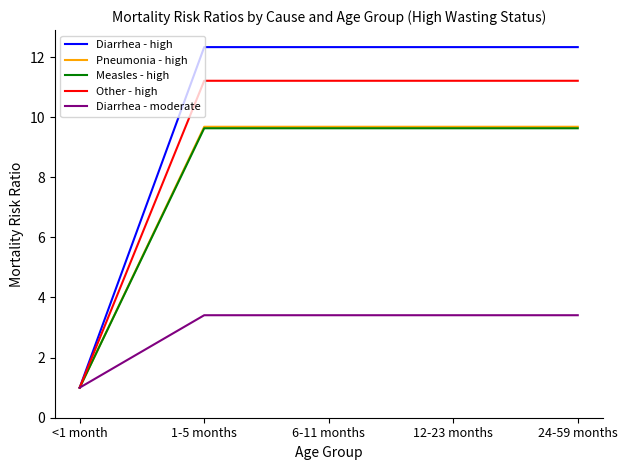

Is the value of Measles - high at 6-11 months greater than the value of Diarrhea - high at 6-11 months?

No